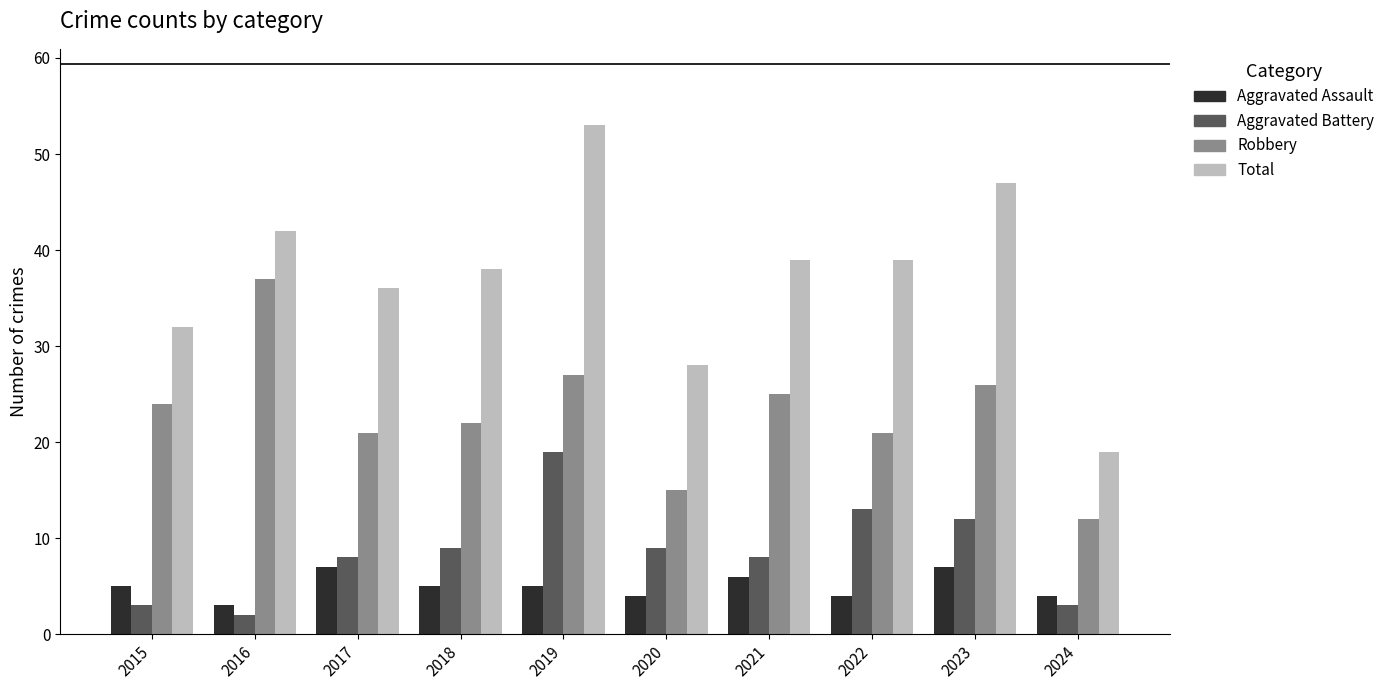

The value of Aggravated Battery at 2018 is 9. True or false?

True